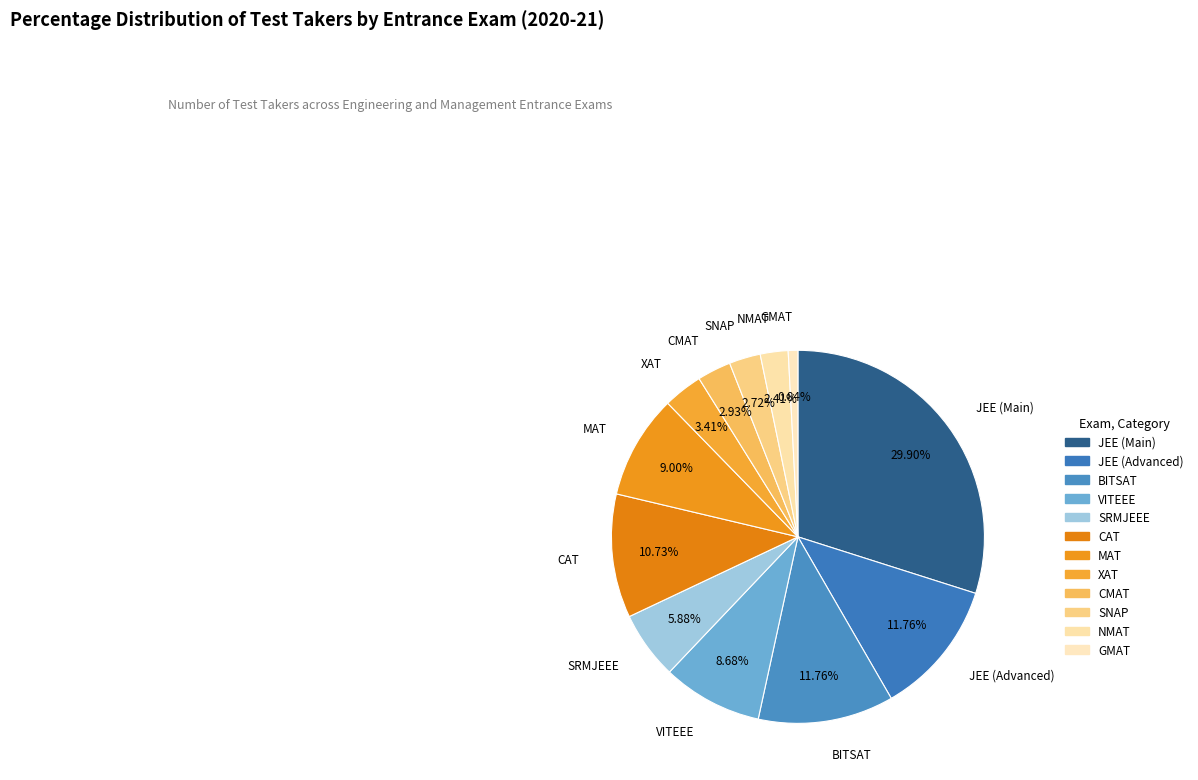

Is there a majority slice in this chart?

No